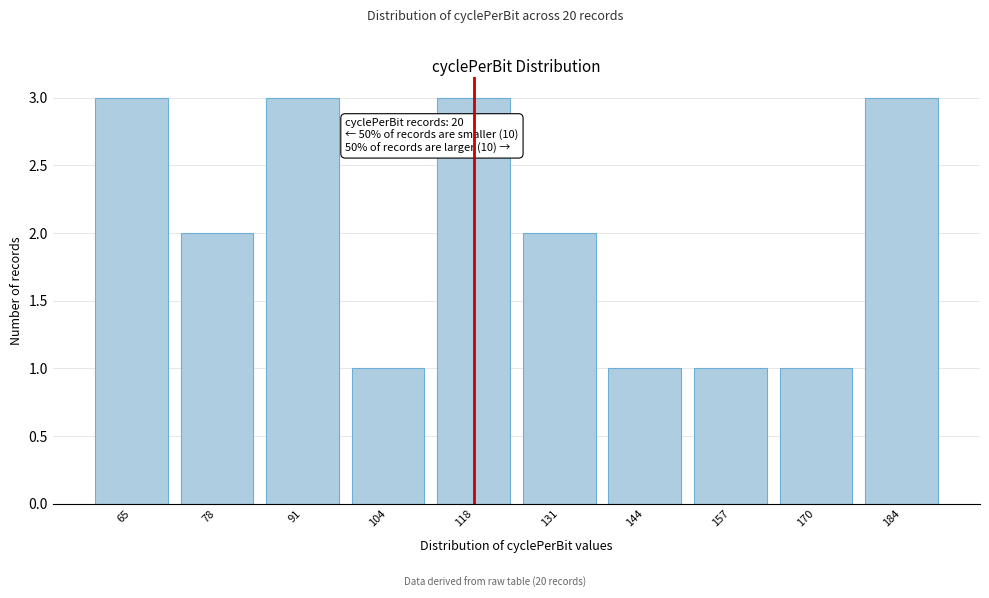

Reading left to right, what are all the values shown in this chart?

65=3	78=2	91=3	104=1	118=3	131=2	144=1	157=1	170=1	184=3